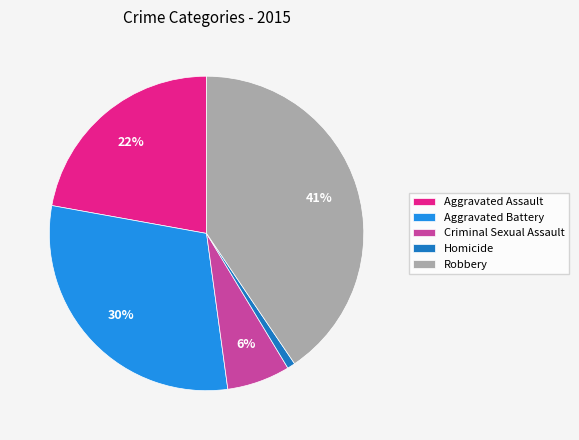

To the nearest percent, what is the difference between the Aggravated Assault and Criminal Sexual Assault slice percentages?

16%